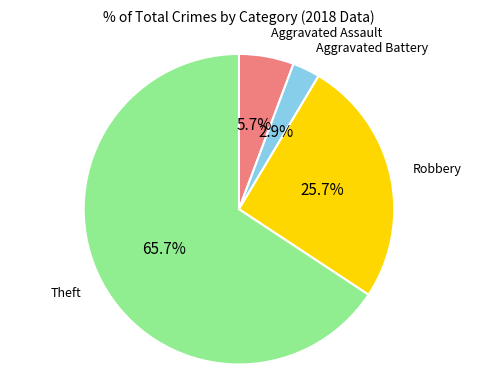

Is there any slice that represents more than half of the pie?

Yes